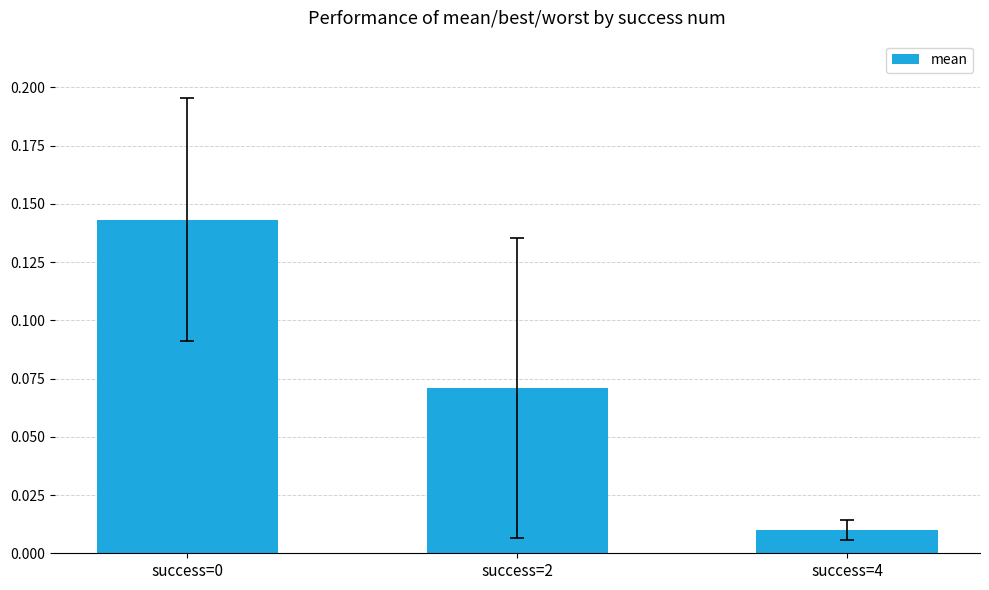

The value at success=0 is 0.0. True or false?

False